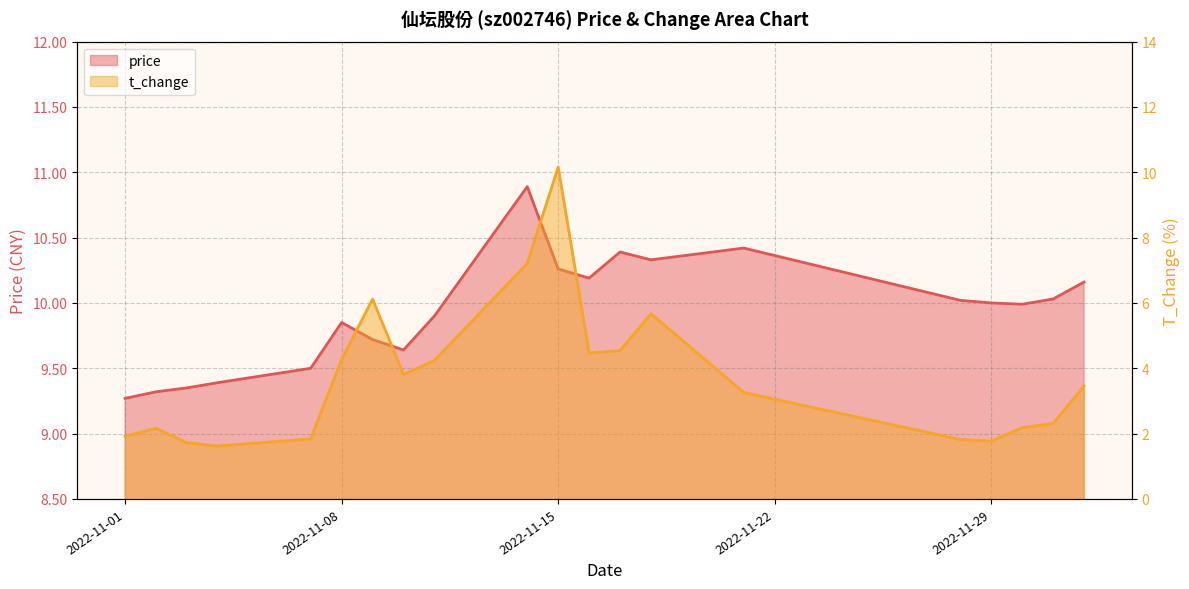

List the labels in order of price value, largest first.

2022-11-14, 2022-11-21, 2022-11-17, 2022-11-18, 2022-11-15, 2022-11-16, 2022-12-02, 2022-12-01, 2022-11-28, 2022-11-29, 2022-11-30, 2022-11-11, 2022-11-08, 2022-11-09, 2022-11-10, 2022-11-07, 2022-11-04, 2022-11-03, 2022-11-02, 2022-11-01